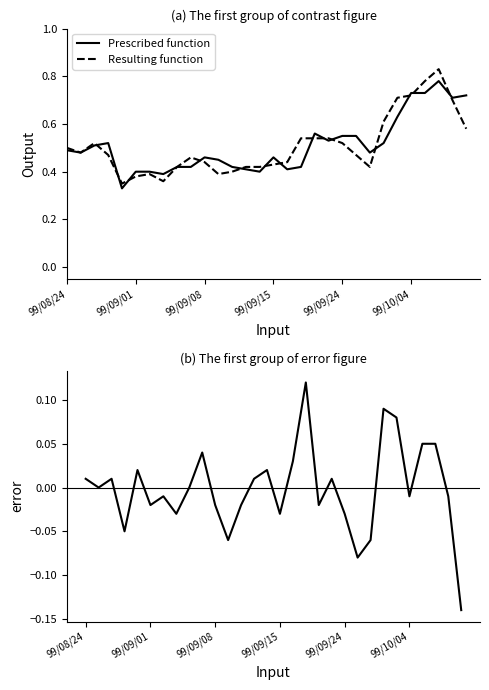

Which has a higher value, 14 or 28?

28